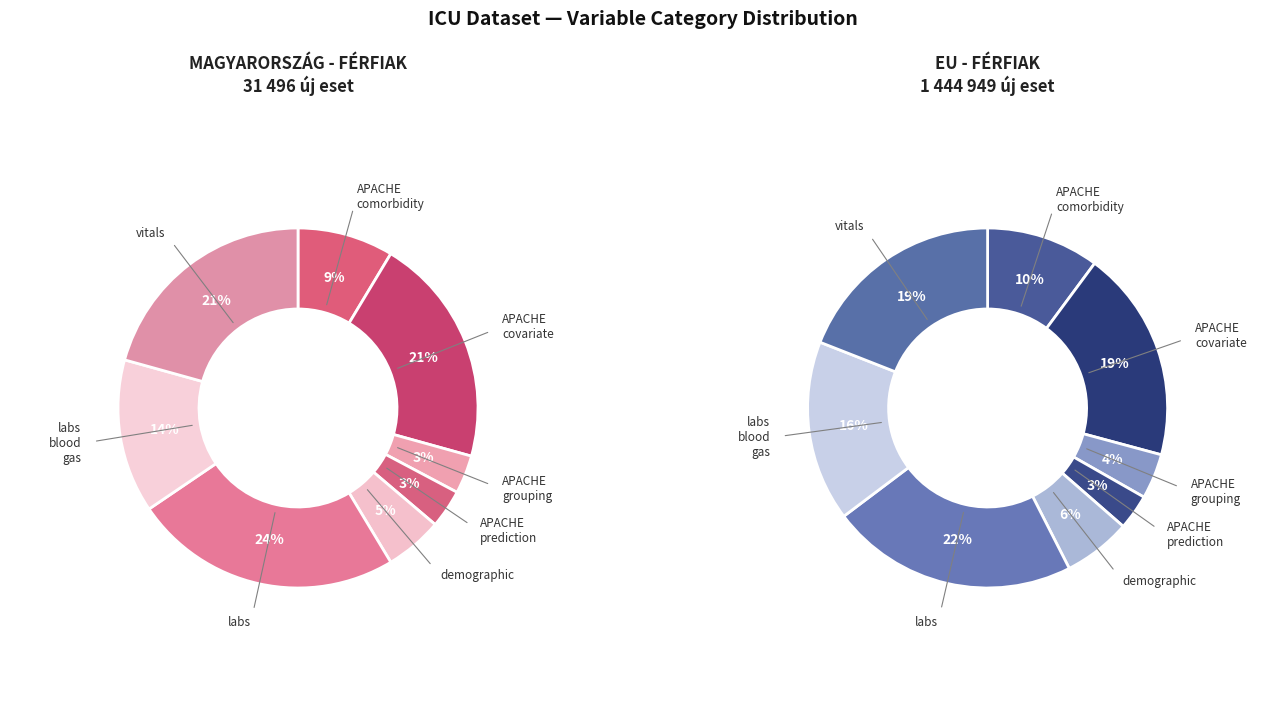

Is it true that vitals is 6% of the pie?

False